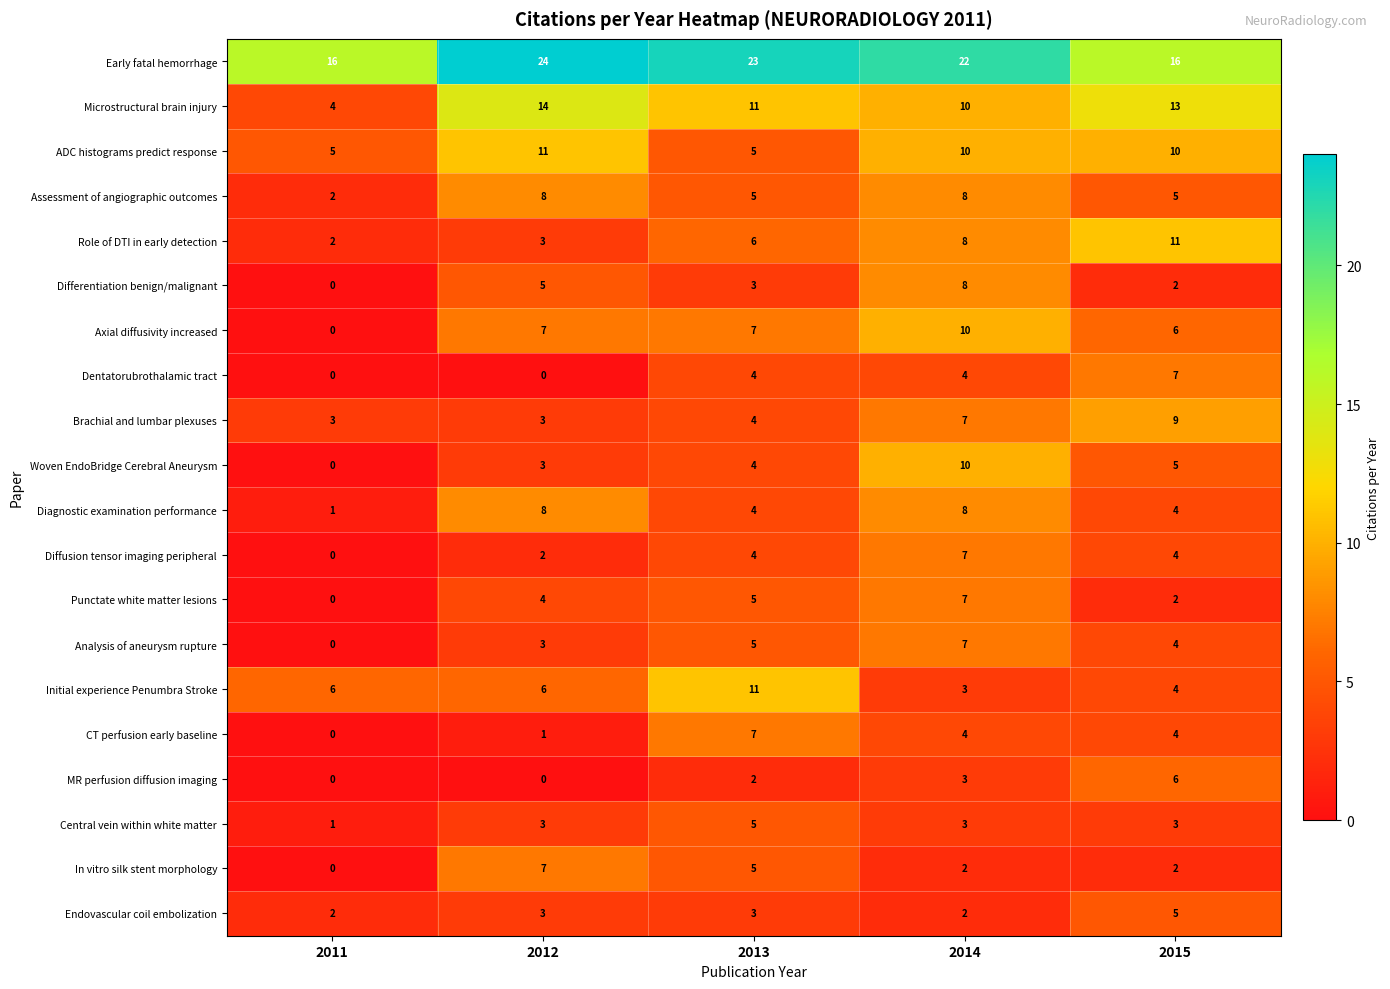

The value of Woven EndoBridge Cerebral Aneurysm at 2011 is -3. True or false?

False